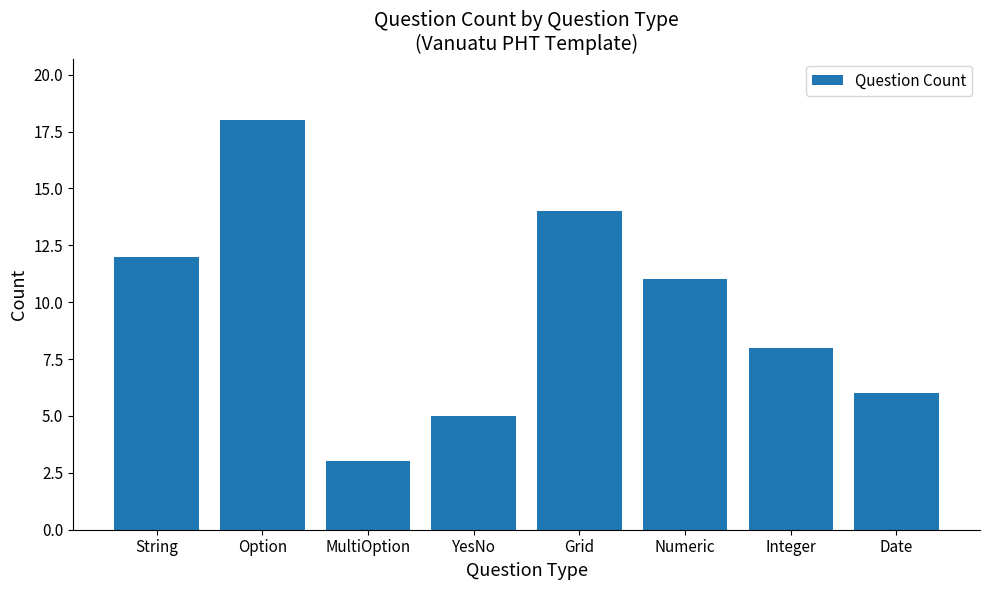

The value at String is 18. True or false?

False